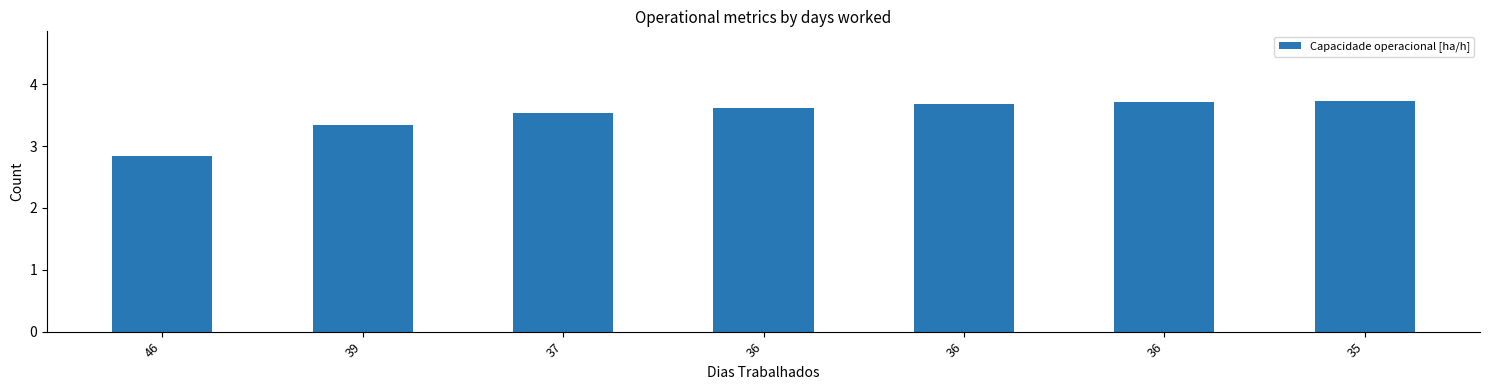

What is the change in value from 36 to 35?

+0.1